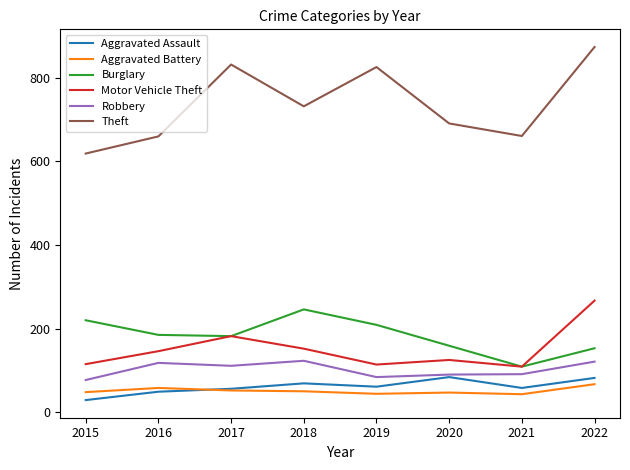

Is the value of Burglary at 2016 greater than the value of Aggravated Battery at 2019?

Yes